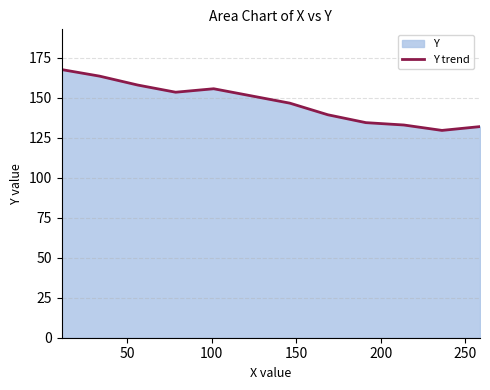

True or false: the data has more than 1 interior local peaks.

False